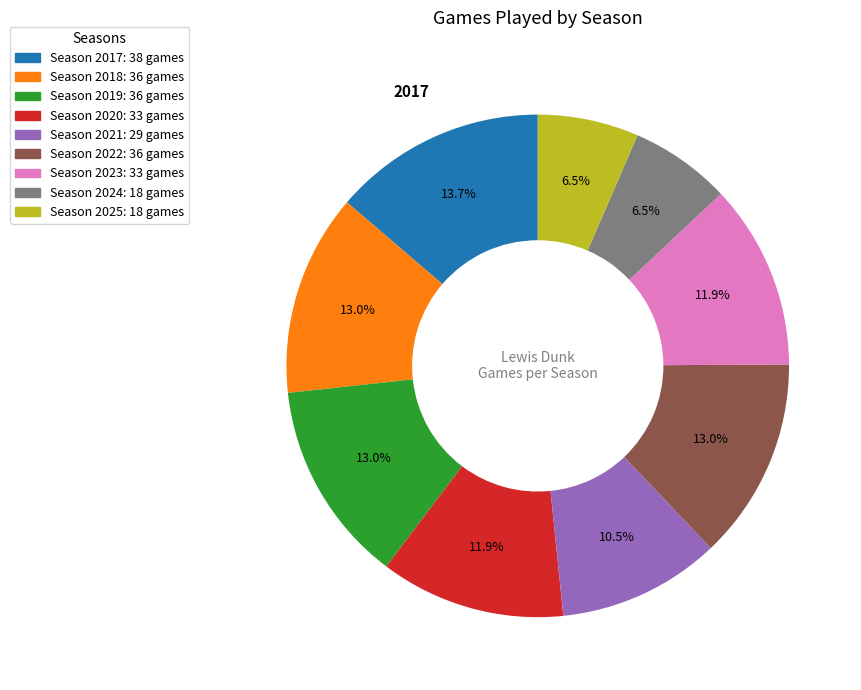

How many slices are in this pie chart?

9